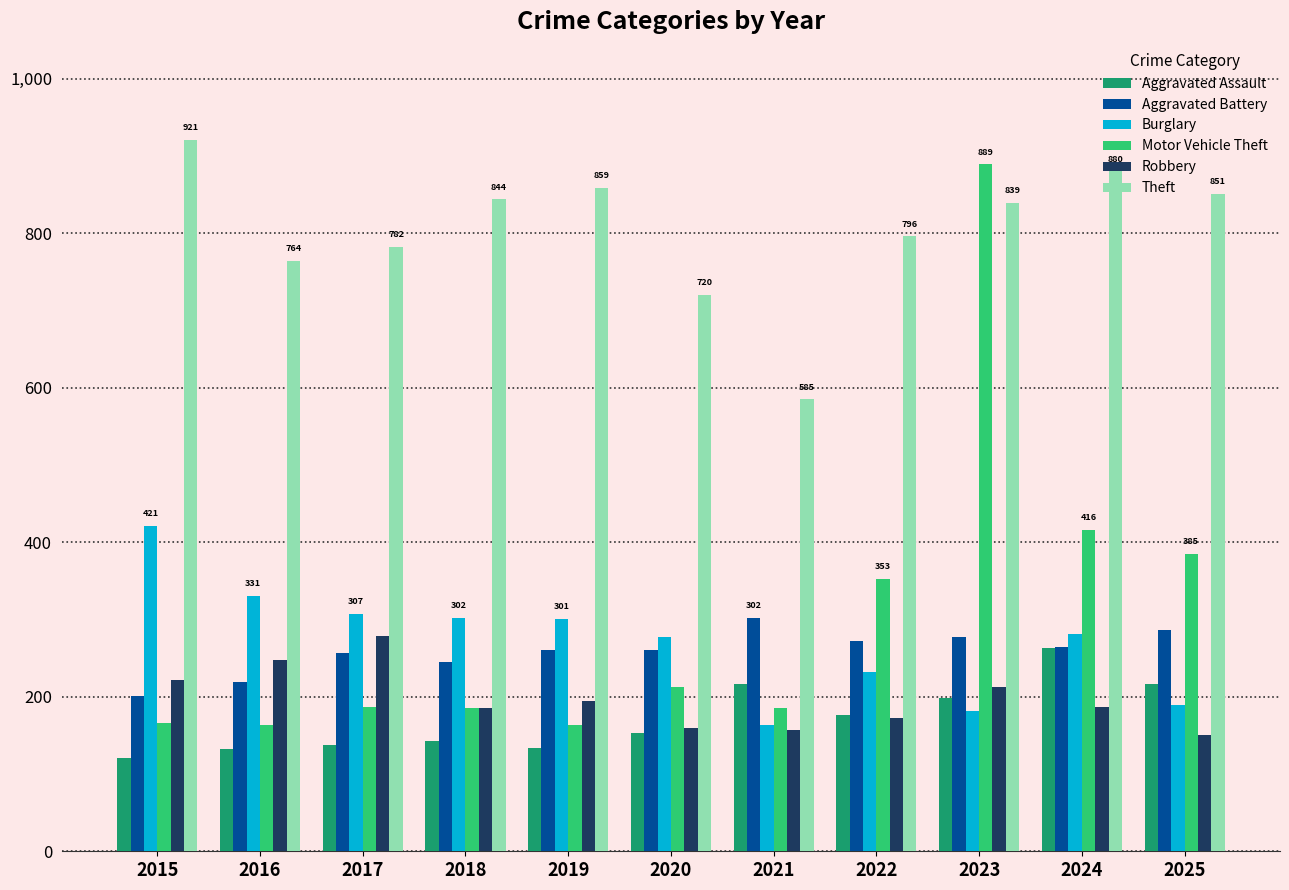

Which label corresponds to the largest value in the chart?

2015